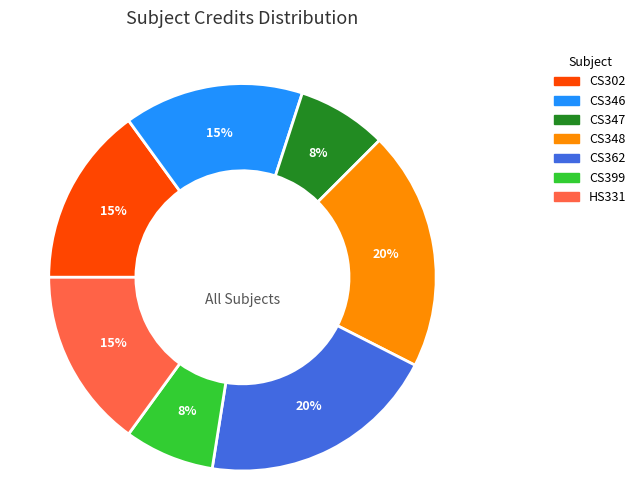

To the nearest percent, what is the combined percentage of CS362 and CS346?

35%